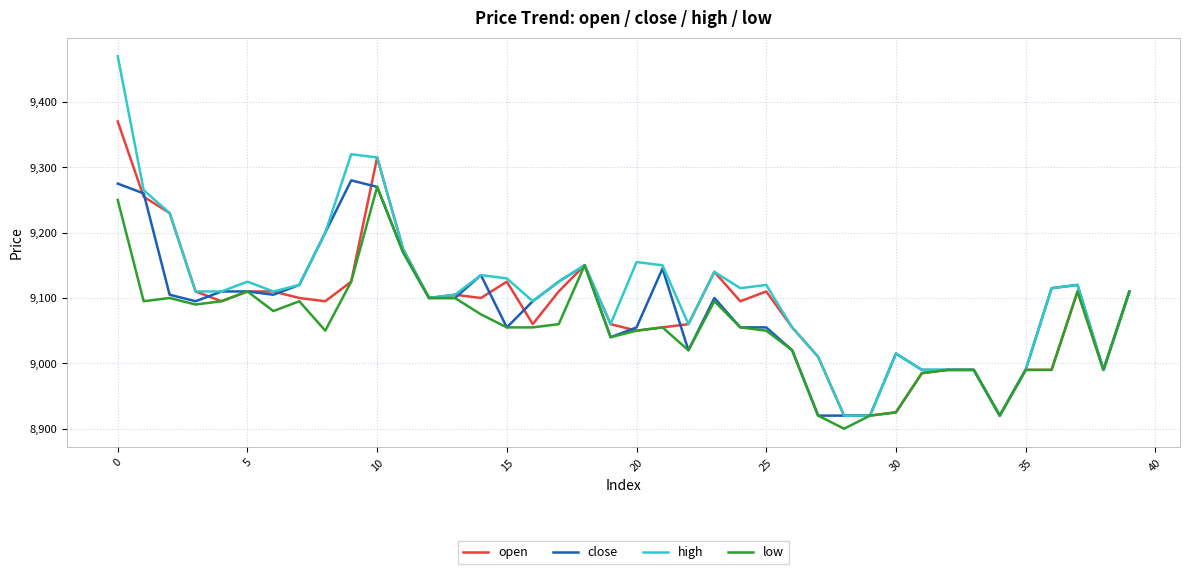

What is the greatest value displayed?

9470